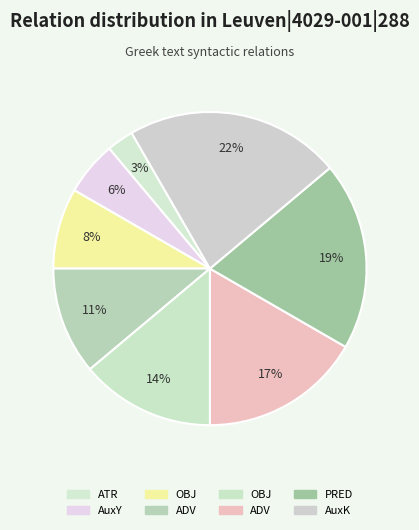

Which slice is the smallest?

ATR